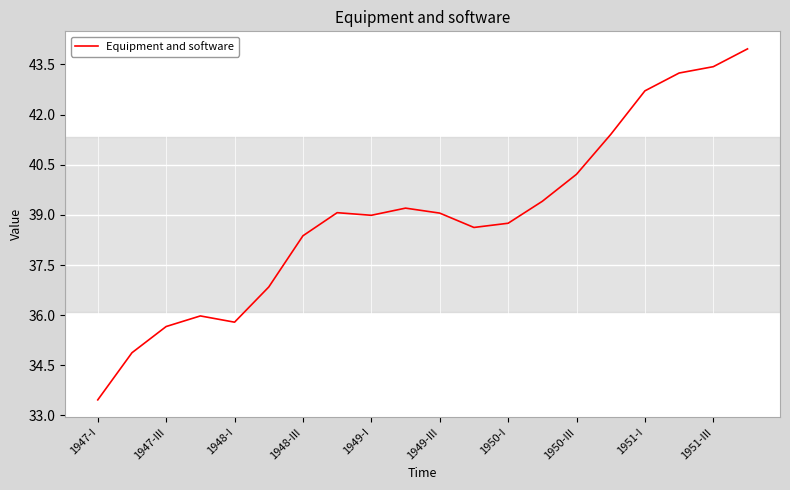

What is the difference between the maximum and minimum values?

10.5